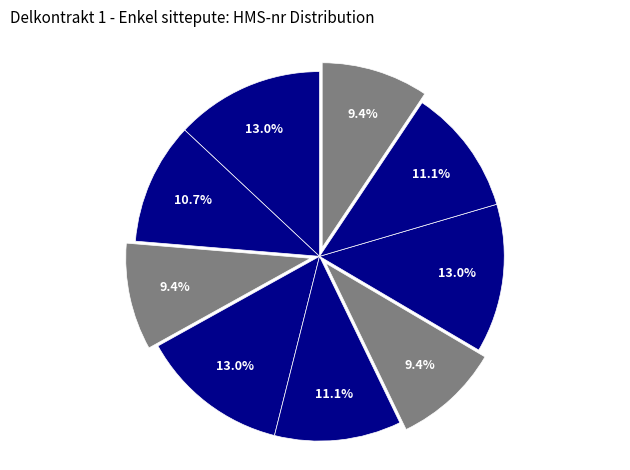

Which category has the biggest portion of the pie?

Jay Basic Cushion 30x30